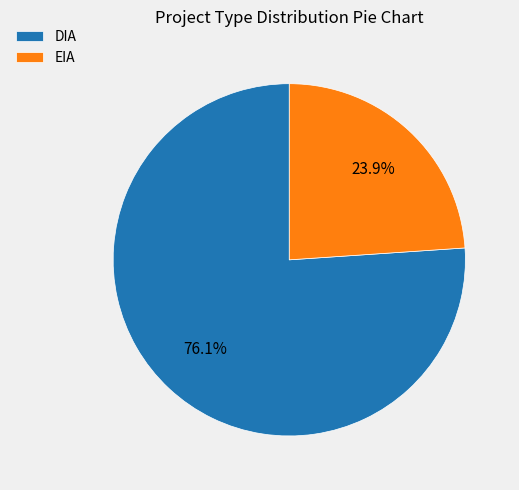

True or false: EIA accounts for 15% of the total.

False